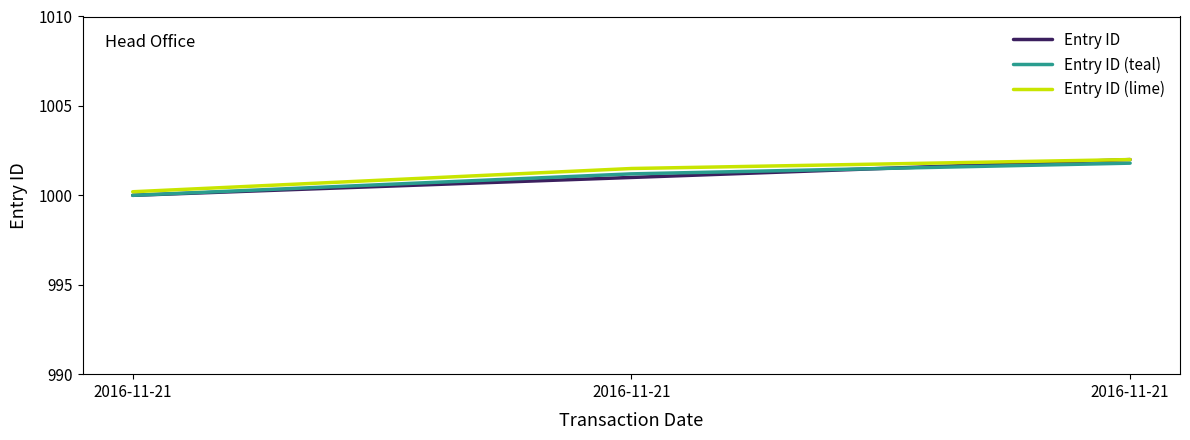

Does the chart display data point markers on the line(s)?

No